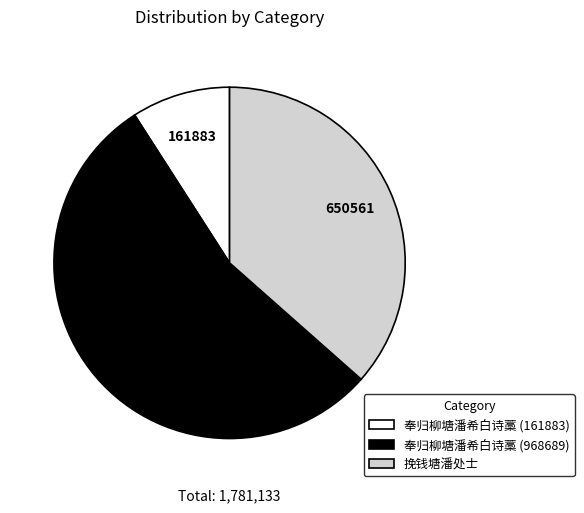

Is it true that 奉归柳塘潘希白诗藁 (161883) is 9% of the pie?

True